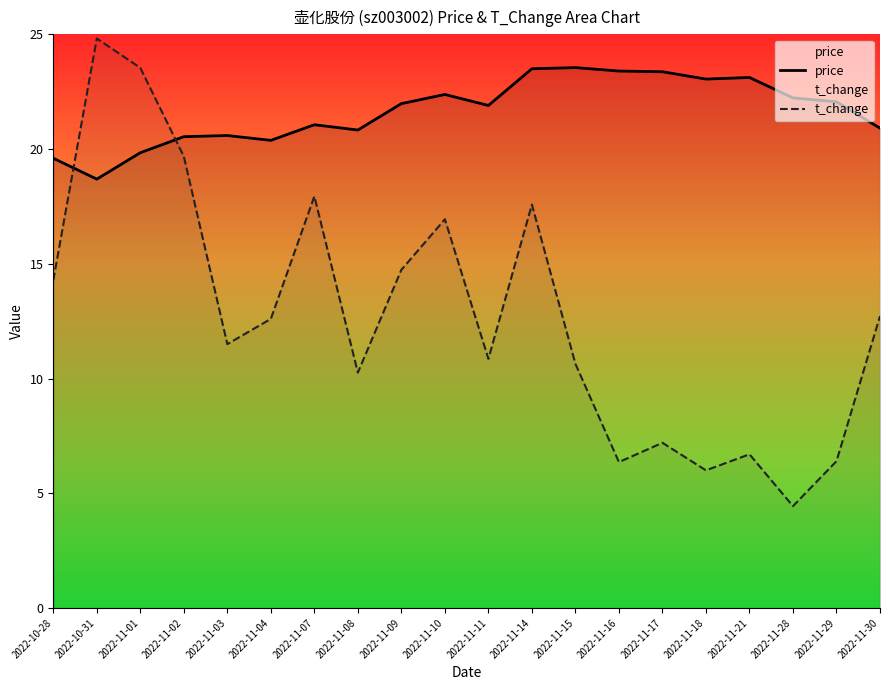

Which series has the widest spread of values?

t_change